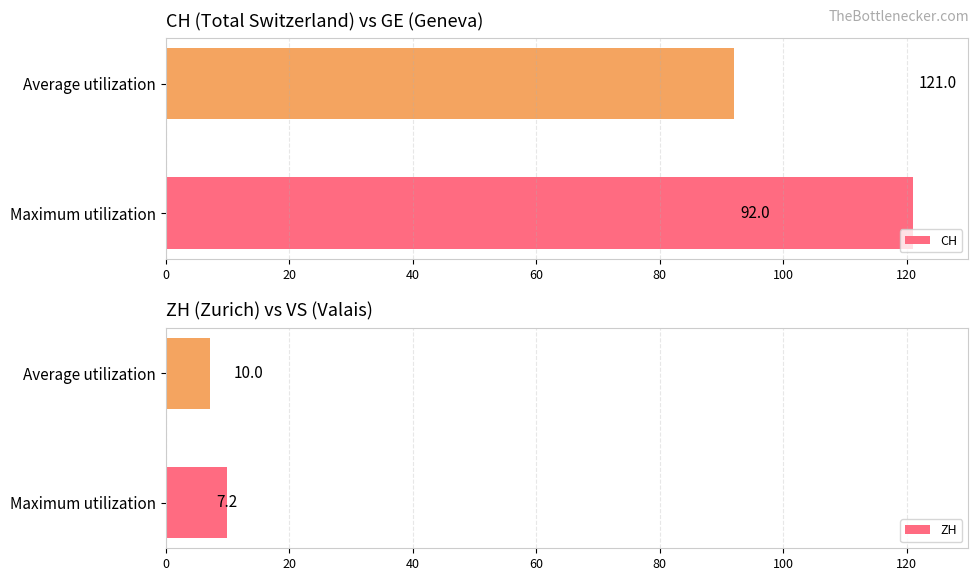

What is the approximate value of ZH at 20?

7.2